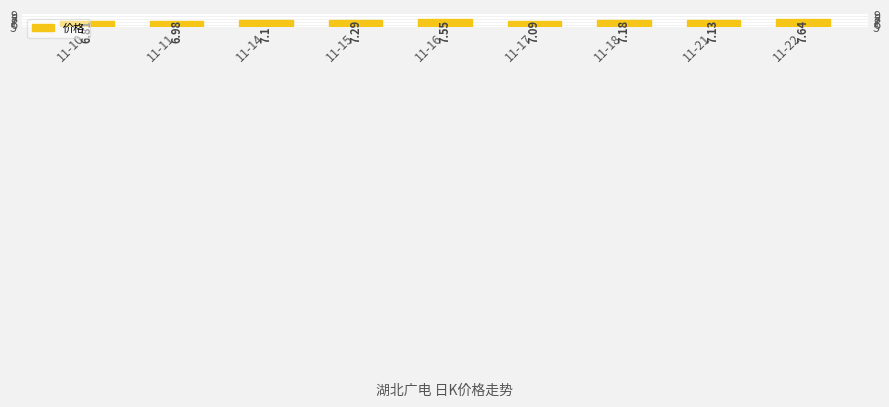

Between 11-10 and 11-16, which is larger?

11-16